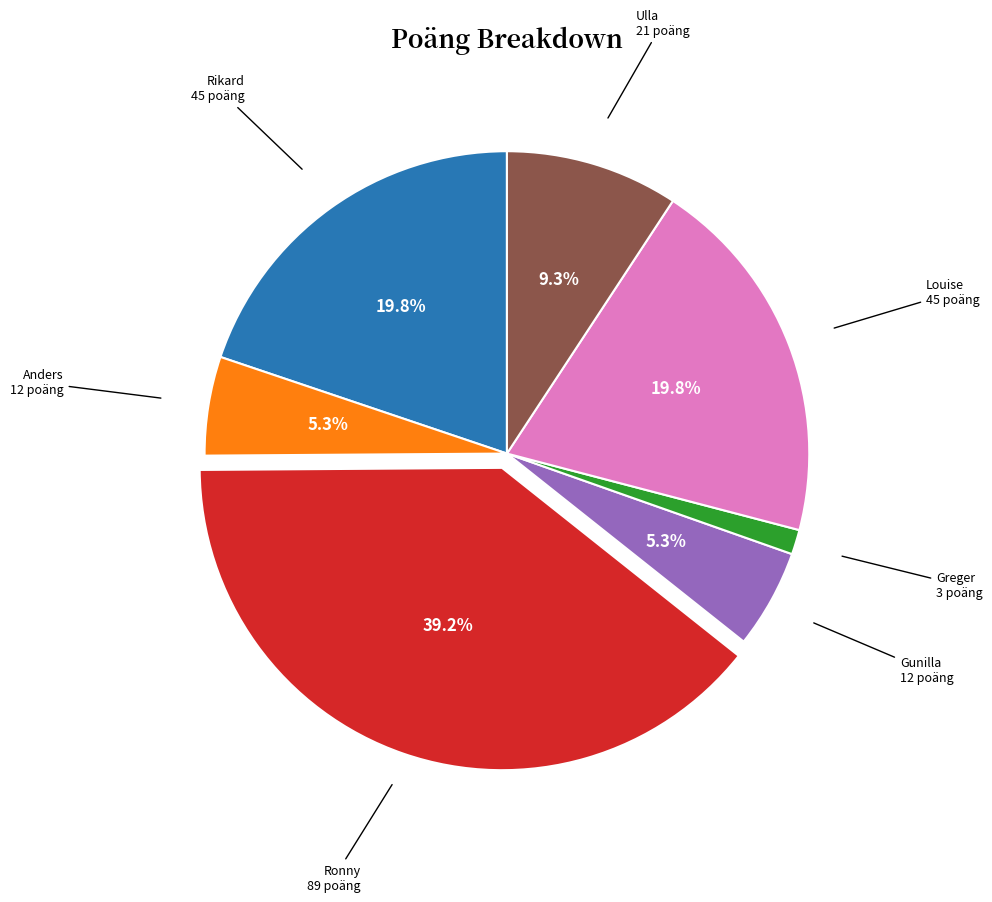

Is there a majority slice in this chart?

No